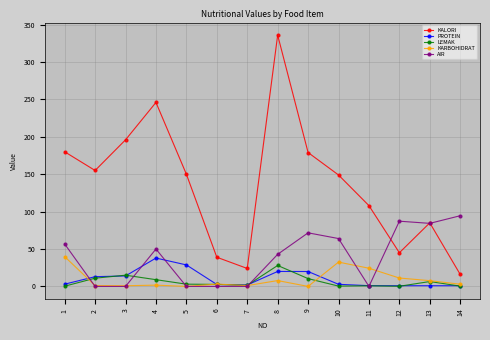

Is it true that AIR equals 24.8 at 10?

False